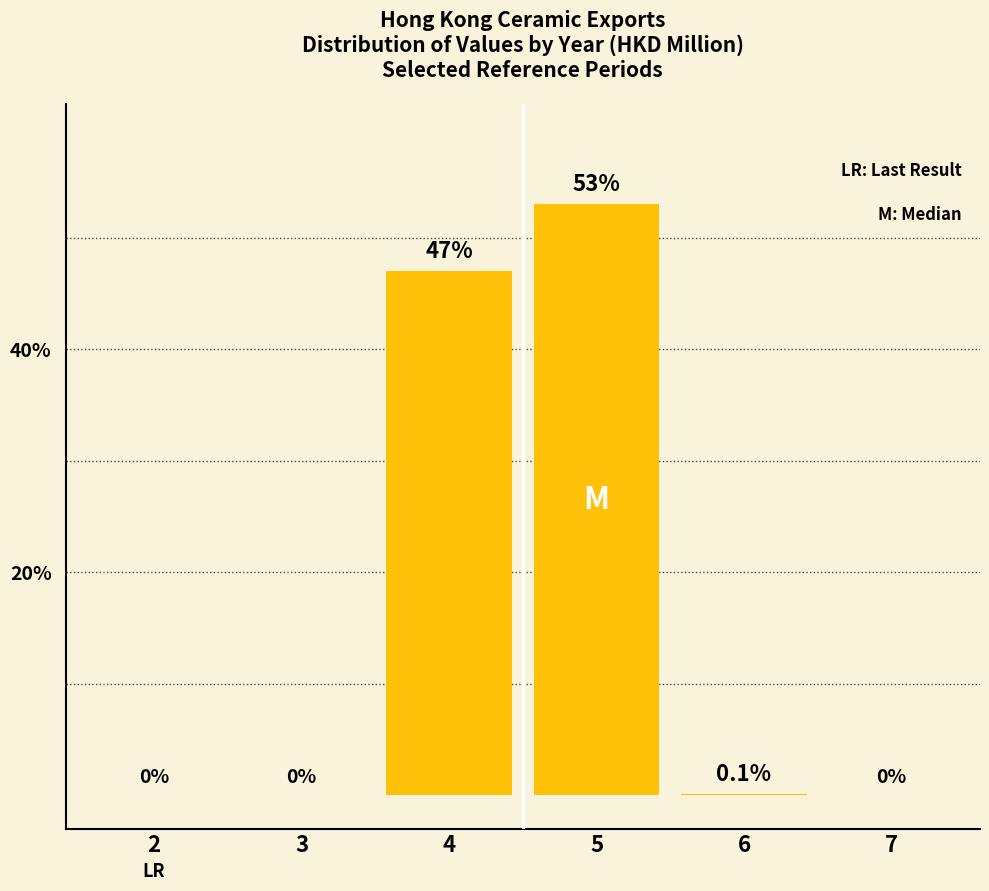

What is the difference between the values at 7 and 4?

47.0